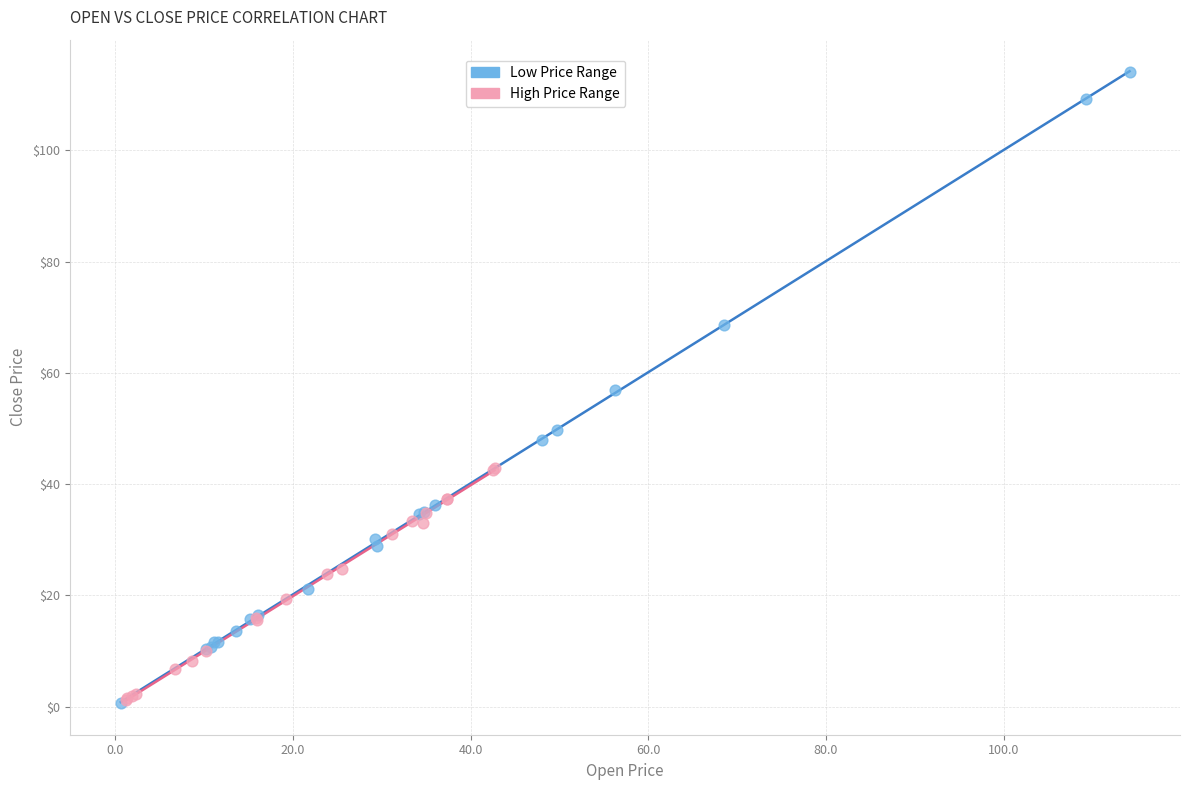

Which series has the largest Y range (max minus min)?

Low Price Range